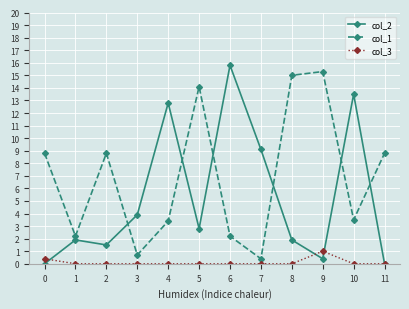

Count the number of data series in this chart.

3